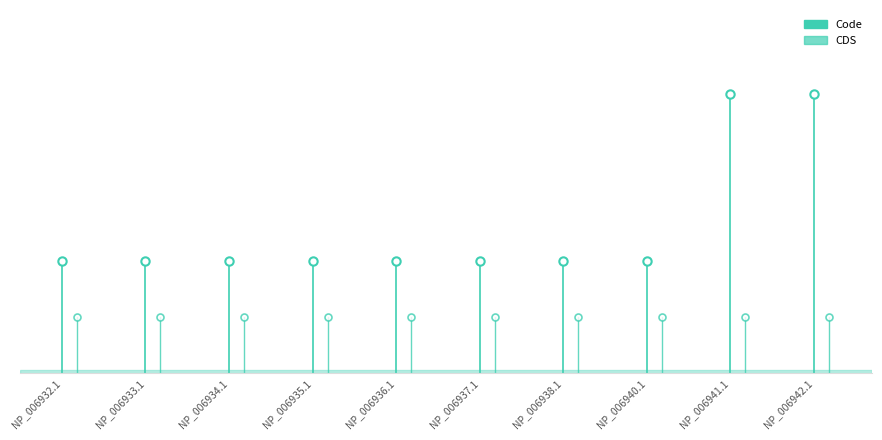

What is the label of the 1st point from the left?

NP_006932.1